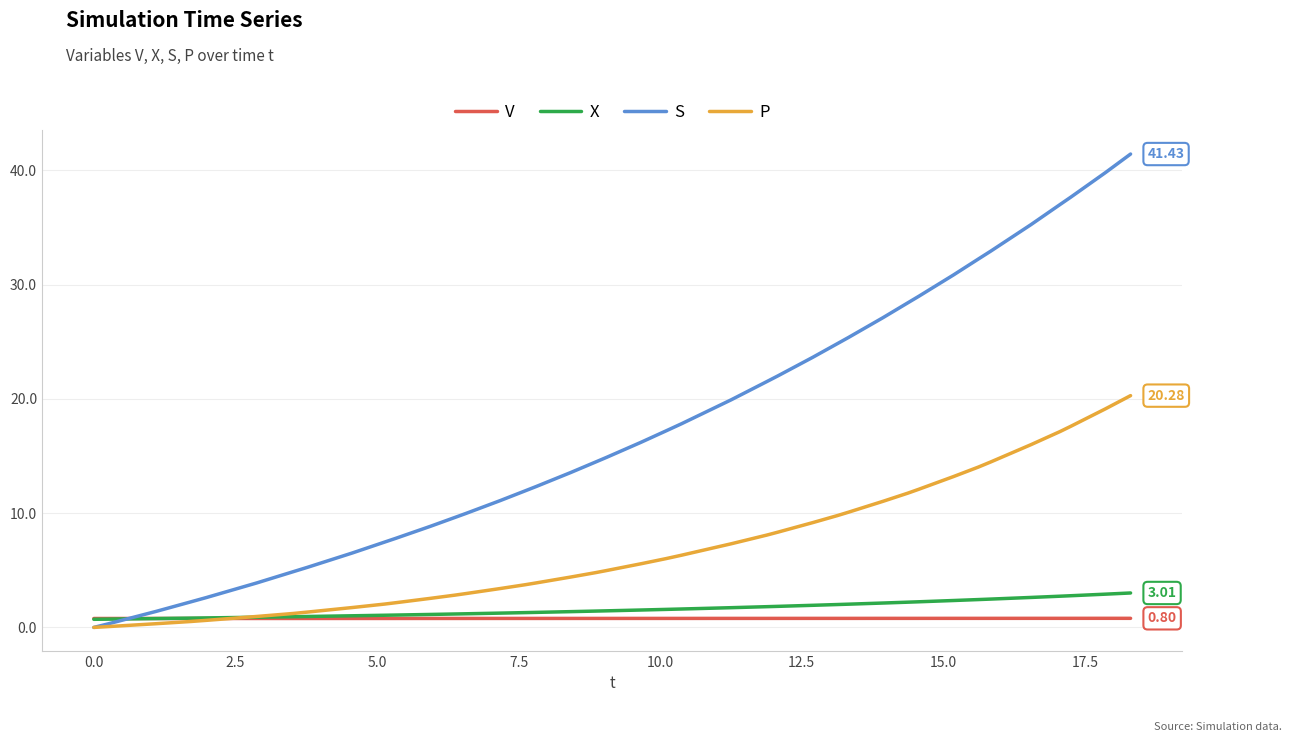

Rank the series by their maximum value, from highest to lowest.

S, P, X, V